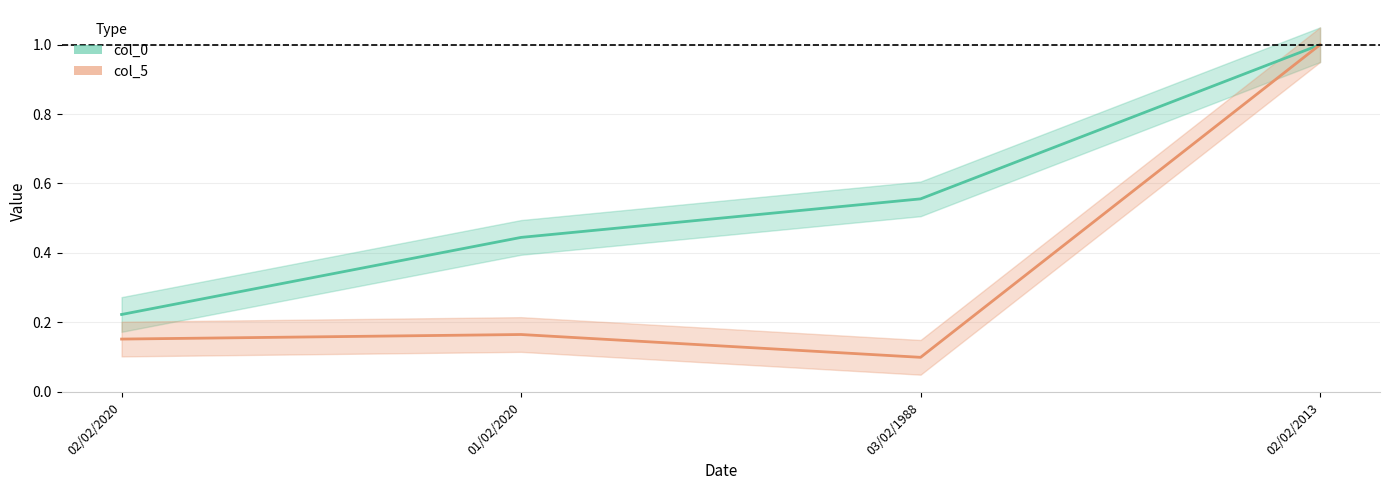

Which has a higher value, 02/02/2020 or 03/02/1988?

03/02/1988